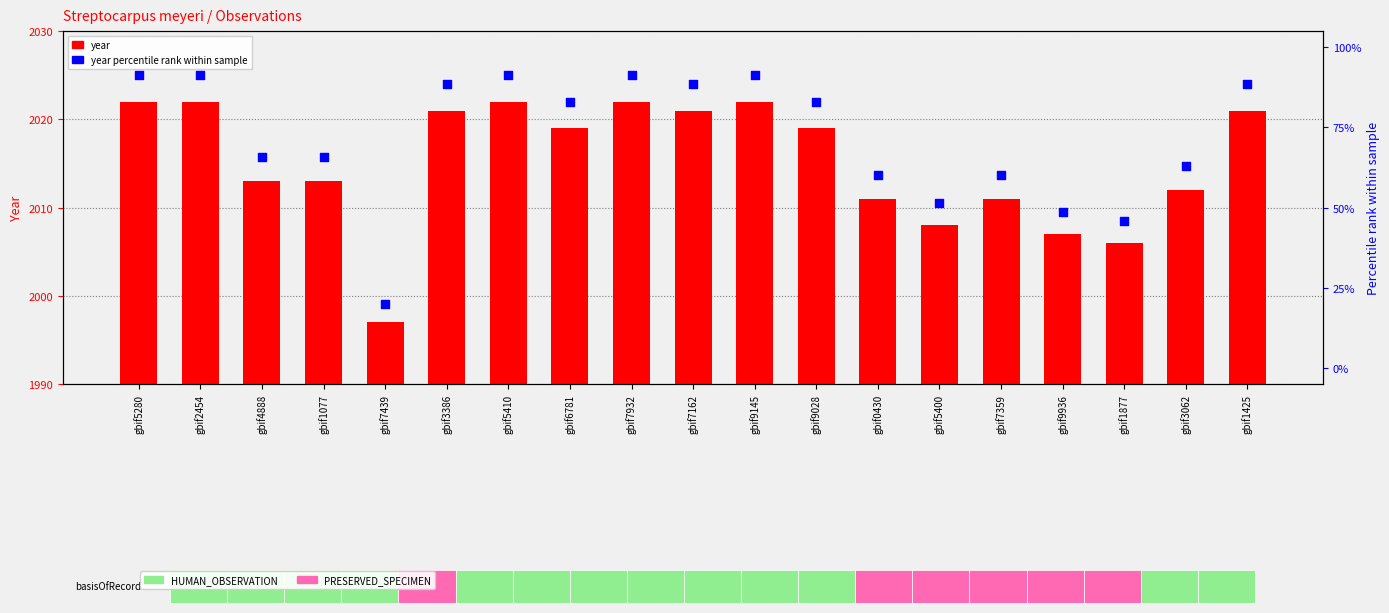

What is the total value across all series at gbif1425?

2109.6